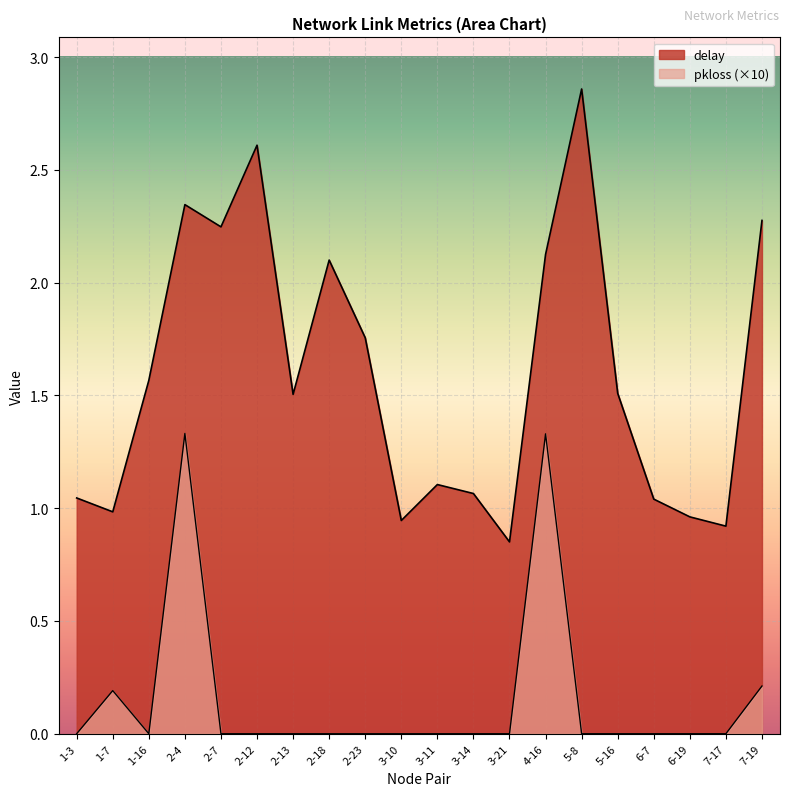

The pkloss series shows 0.0 at 3-21. True or false?

True